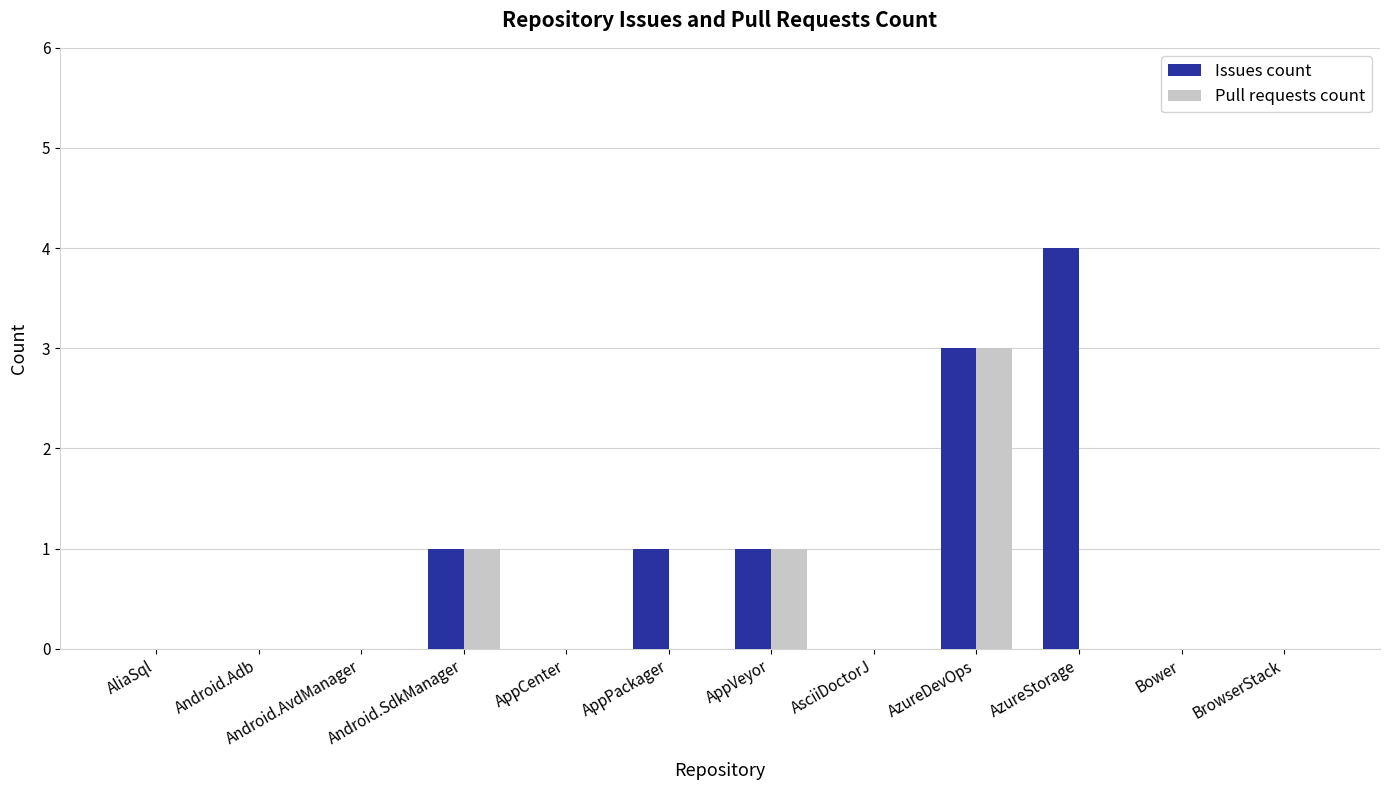

Which category has the highest value across all series?

AzureStorage